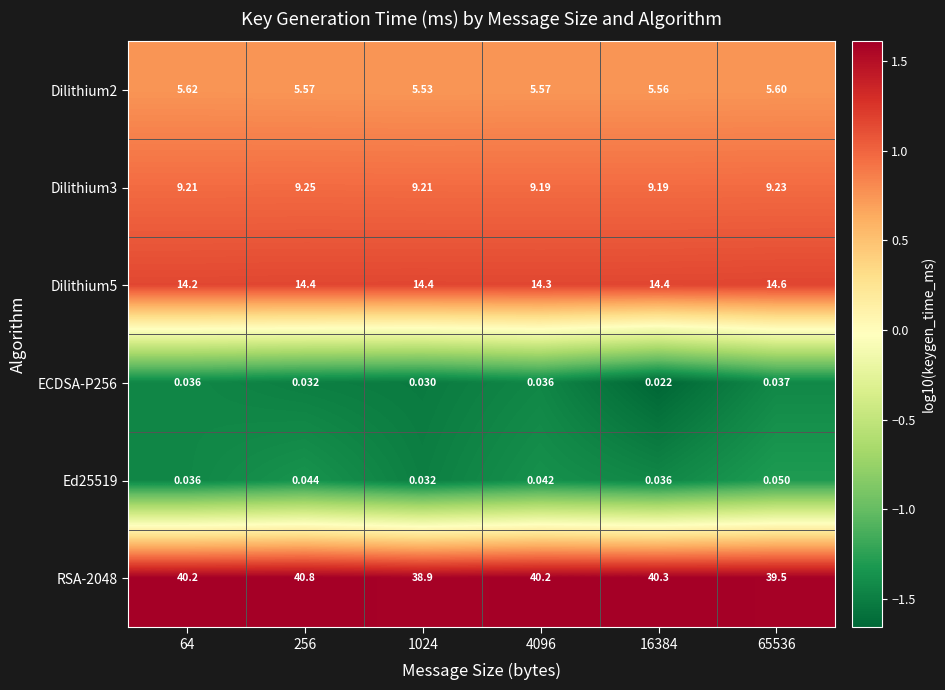

Is the value of Ed25519 at 256 greater than the value of ECDSA-P256 at 65536?

Yes